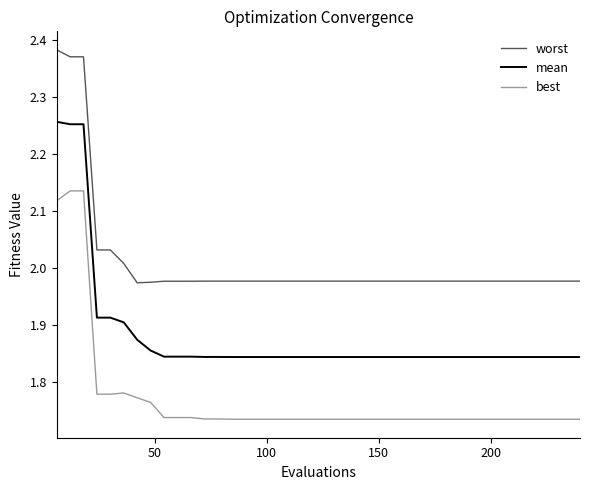

Which series has the largest total across all categories?

worst